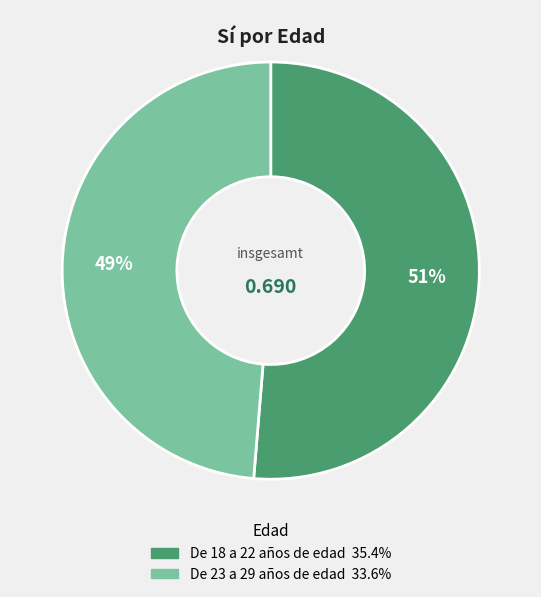

Is it true that De 18 a 22 años de edad is 45% of the pie?

False